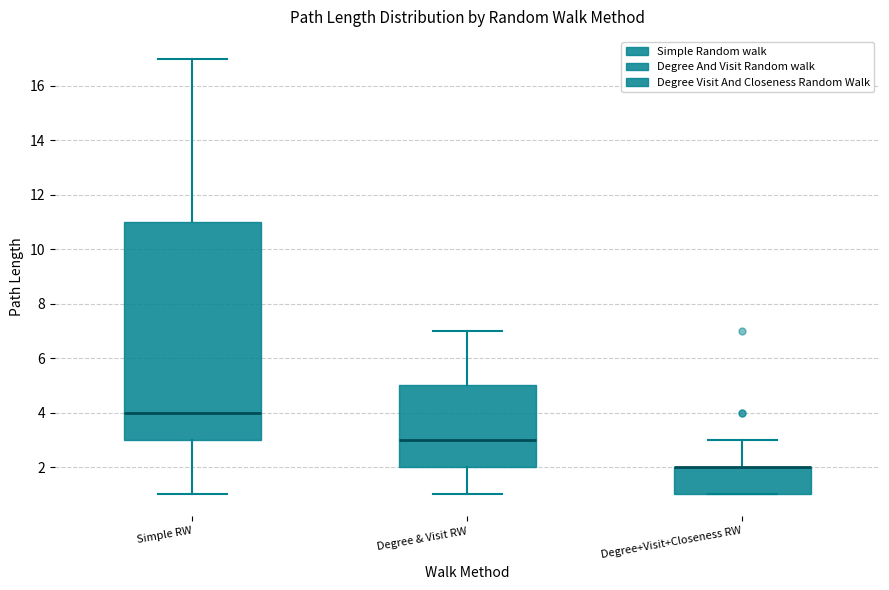

Where does the upper whisker of the box for Degree & Visit RW end on the y-axis? The values are not printed on the chart, so give them approximately, as read against the axis.

7